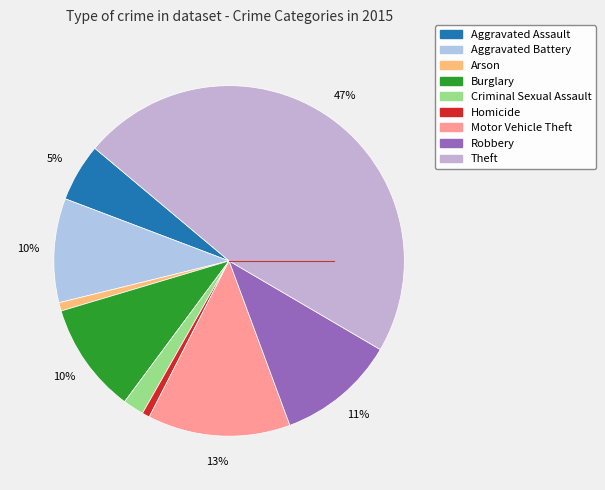

To the nearest percent, what percentage of the pie is Homicide?

1%